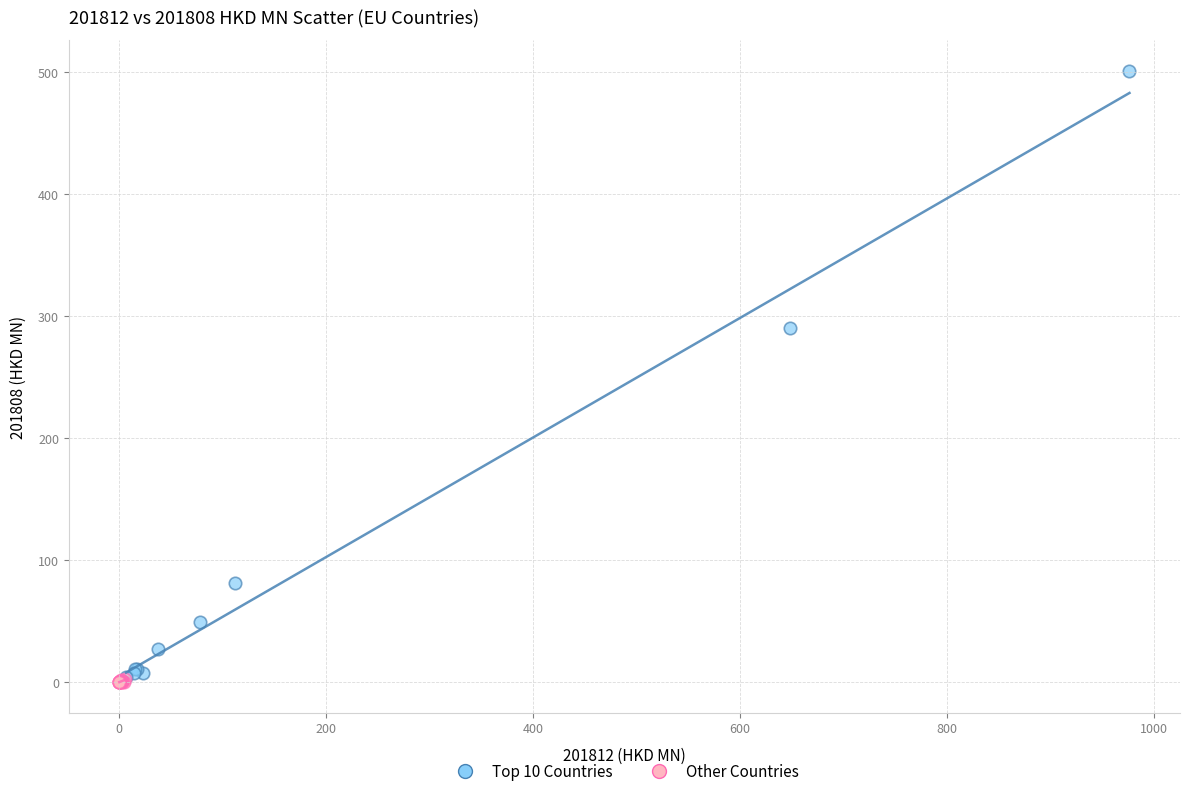

What are all the series names shown in the legend?

Top 10 Countries, Other Countries